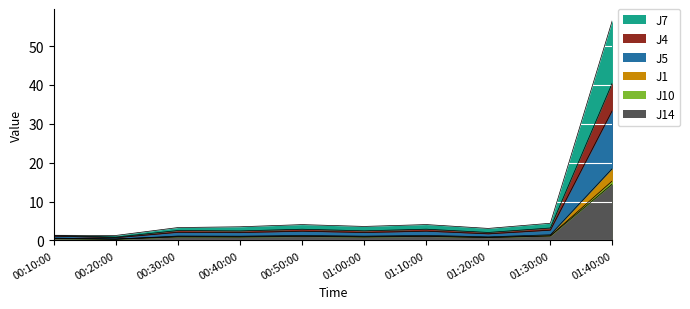

At which category does the chart reach its peak across all series?

01:40:00